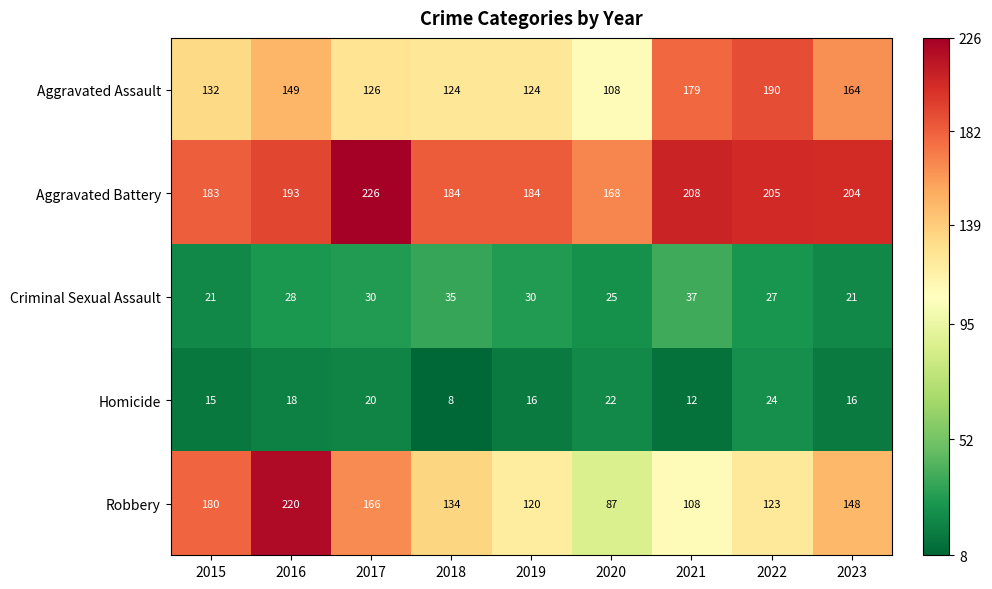

Rank the series by their maximum value, from lowest to highest.

Homicide, Criminal Sexual Assault, Aggravated Assault, Robbery, Aggravated Battery